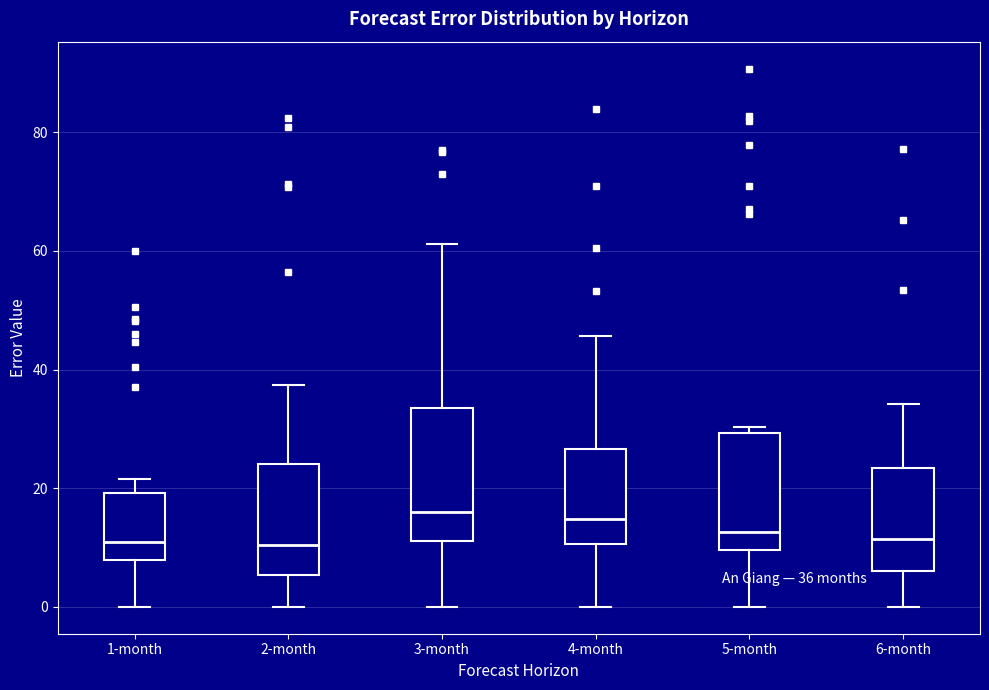

Which box is the tallest, from its lower edge to its upper edge?

3-month